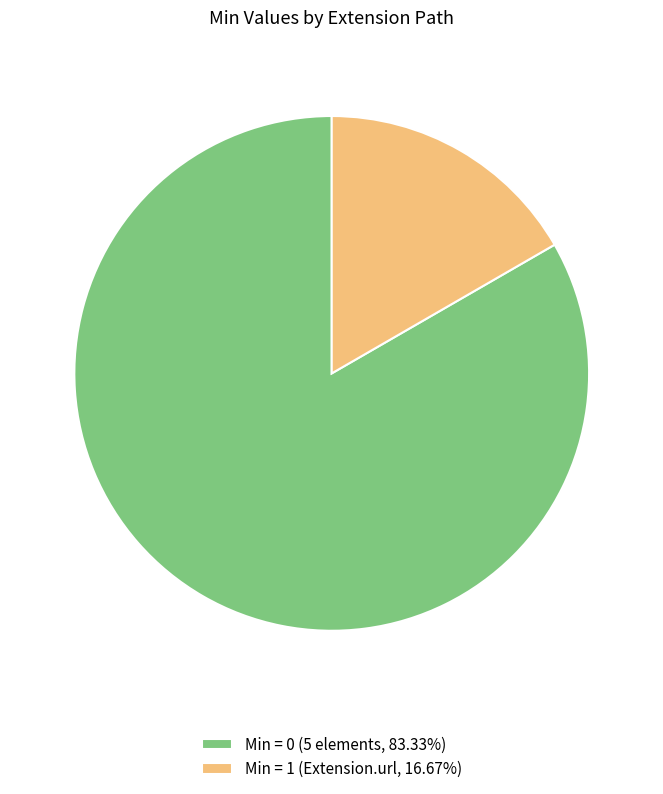

How many segments does this pie chart have?

2